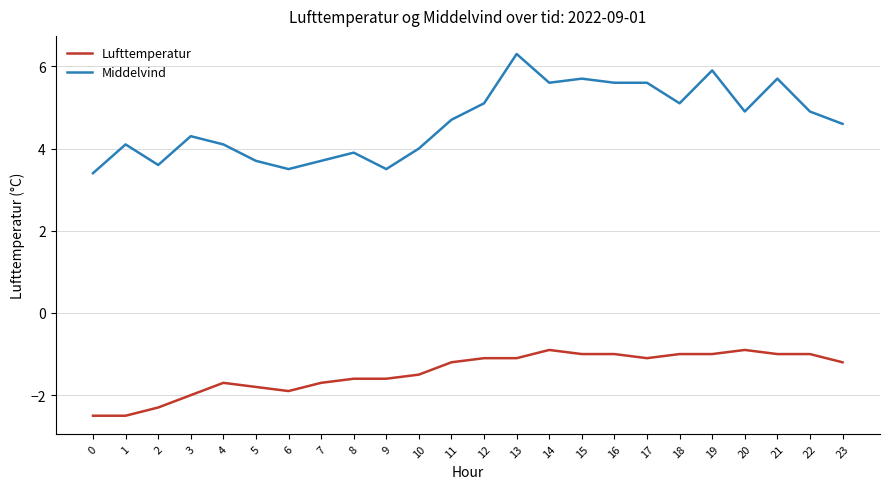

How many lines are shown in the chart?

2